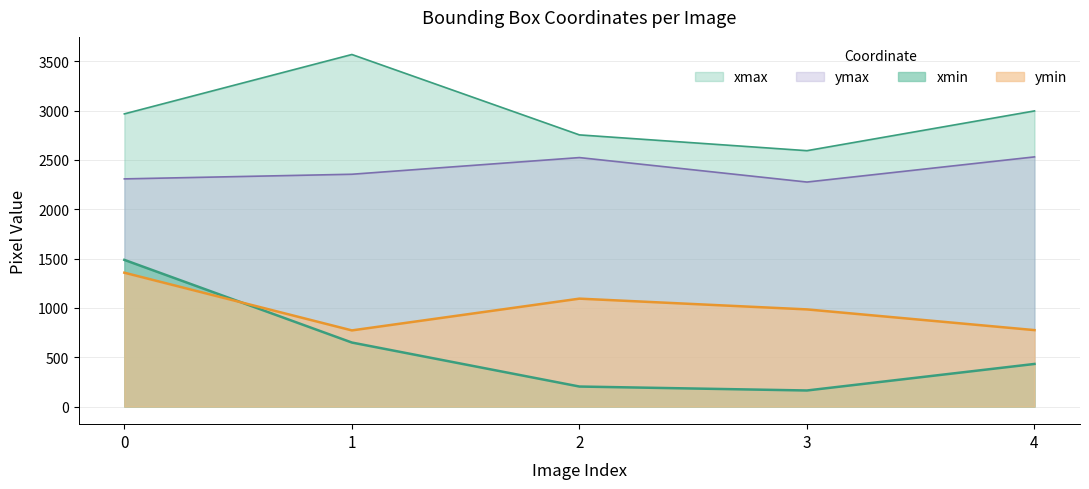

True or false: ymax and xmin cross at least once.

False